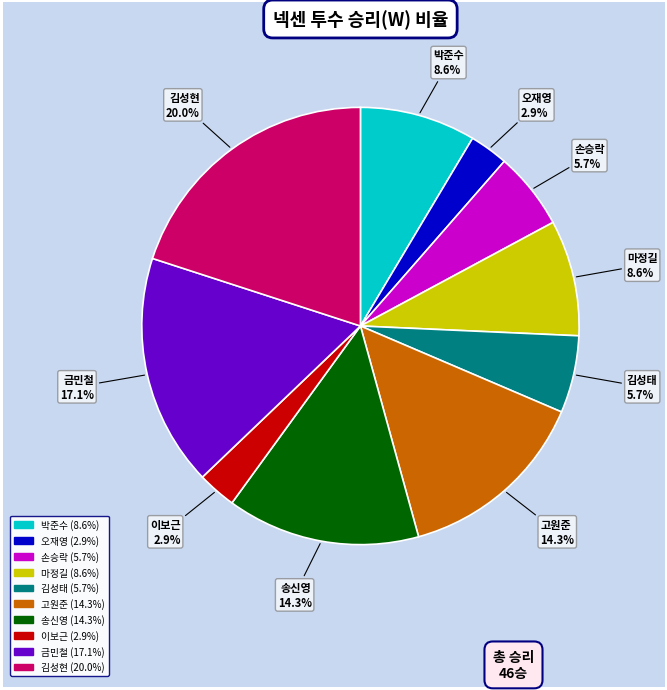

What portion of the pie excludes 금민철 (17.1%)?

82.9%